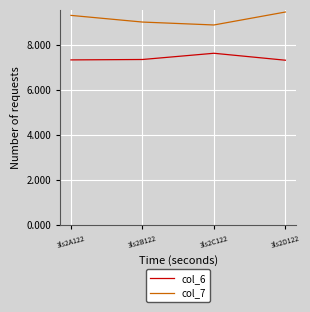

The value of col_6 at 3ls2A122 is 7.3. True or false?

True